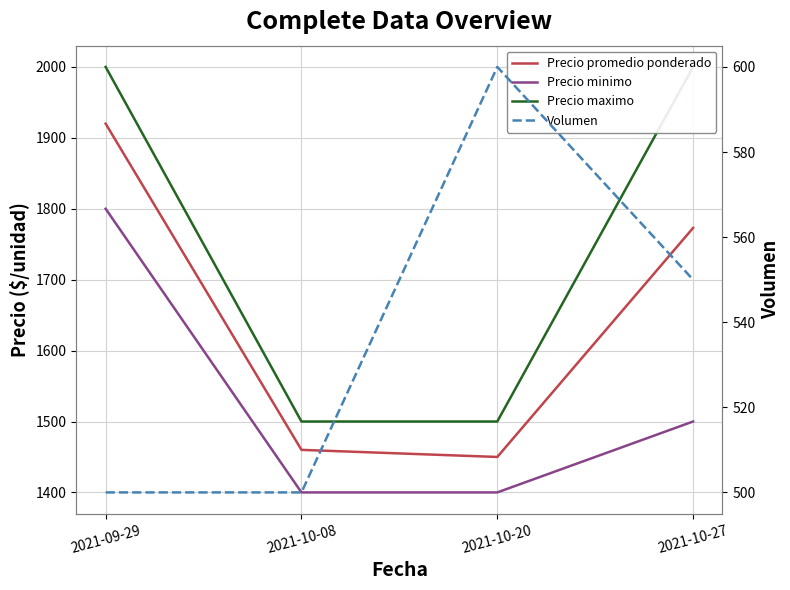

Between 2021-10-20 and 2021-10-08, which is larger?

2021-10-08